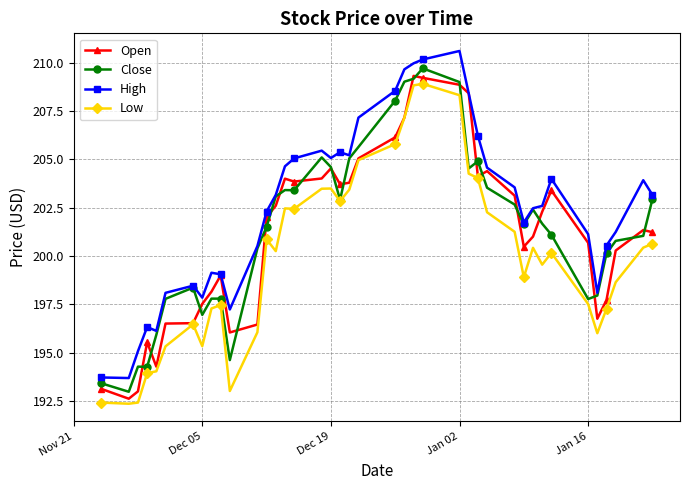

What is the lowest value of the High series?

193.7